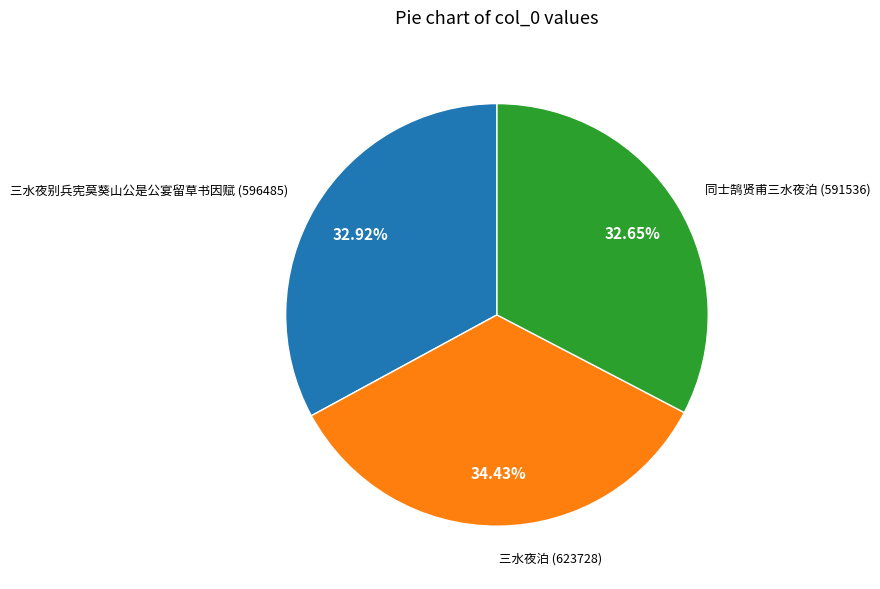

What is the ratio of the value at 三水夜泊 to the value at 三水夜别兵宪莫葵山公是公宴留草书因赋?

1.0